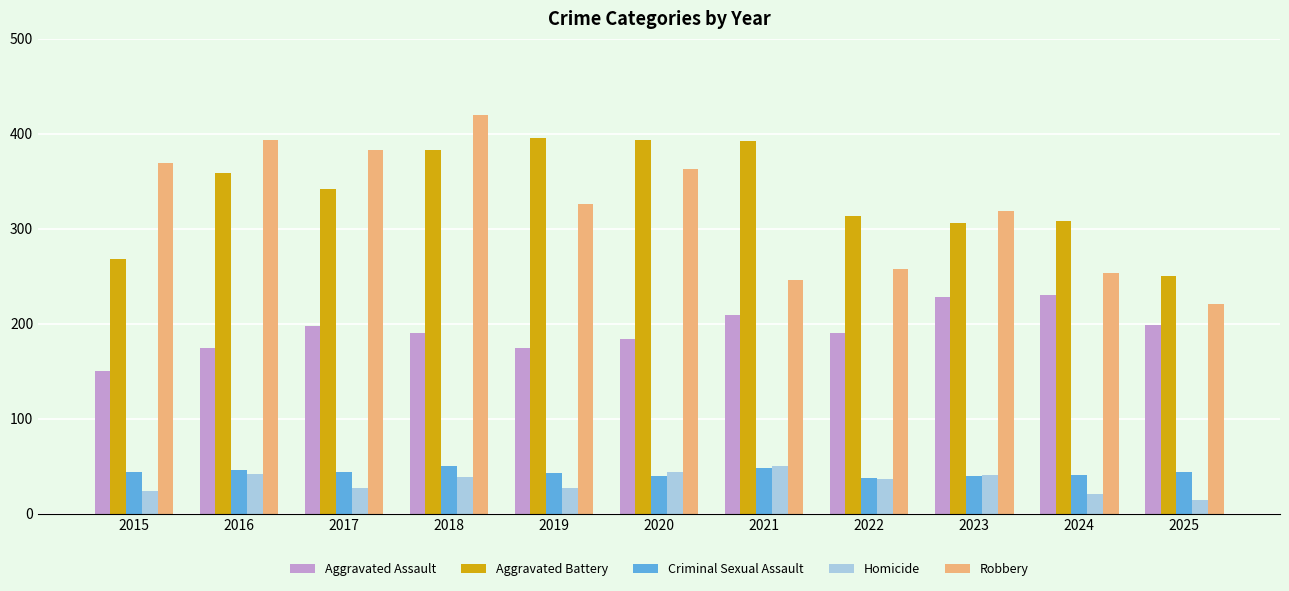

Read the Robbery value at 2021, to the nearest 10.

250